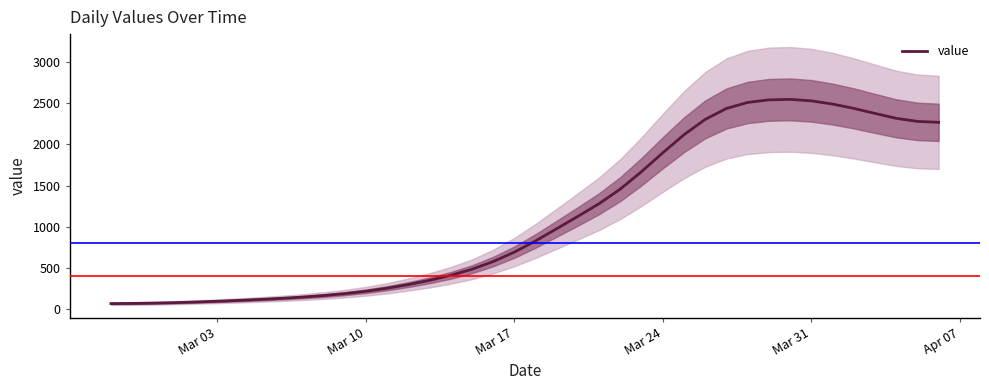

What is the highest value of the value series?

2548.2